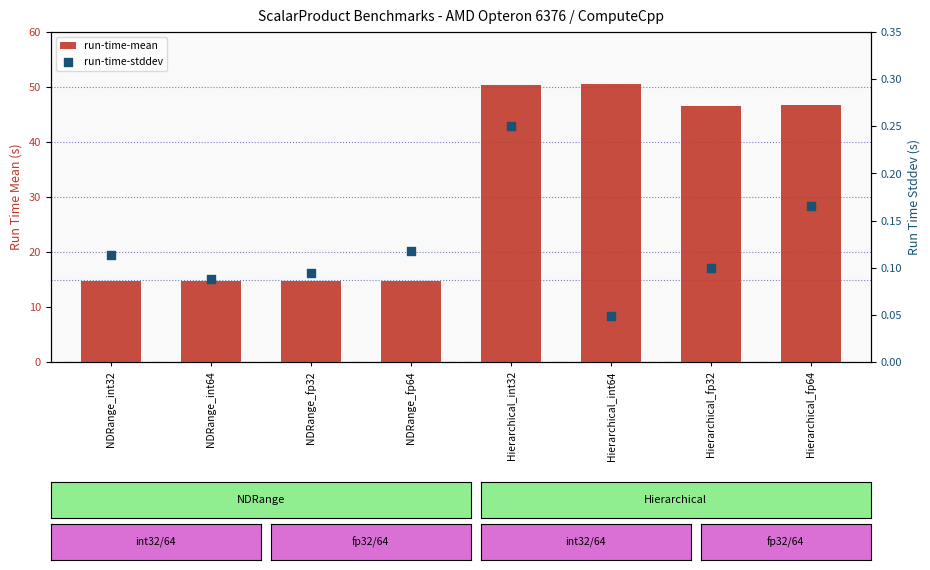

Is the value of run-time-mean at NDRange_fp32 greater than the value of run-time-stddev at Hierarchical_fp32?

Yes